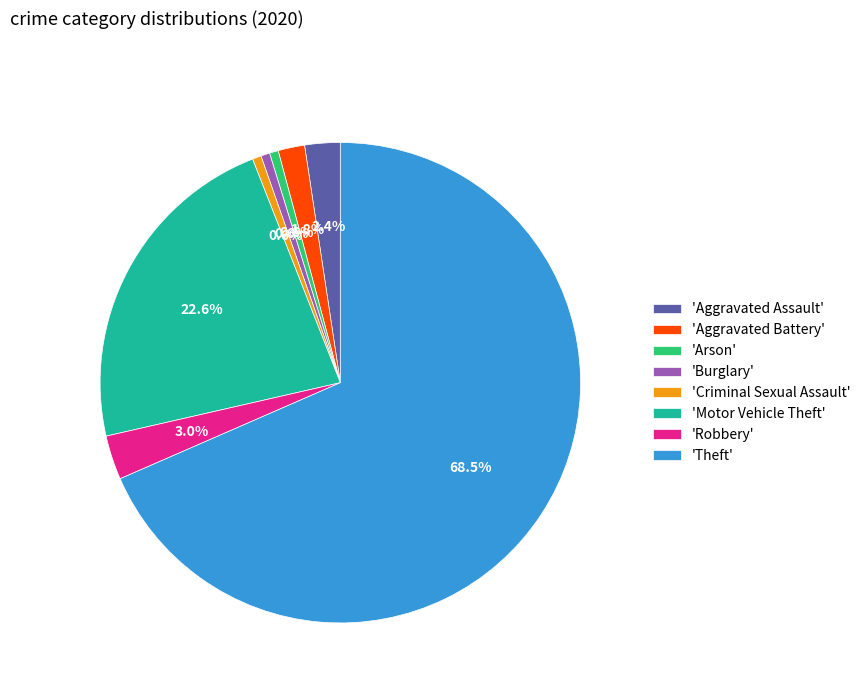

How many slices are in this pie chart?

8